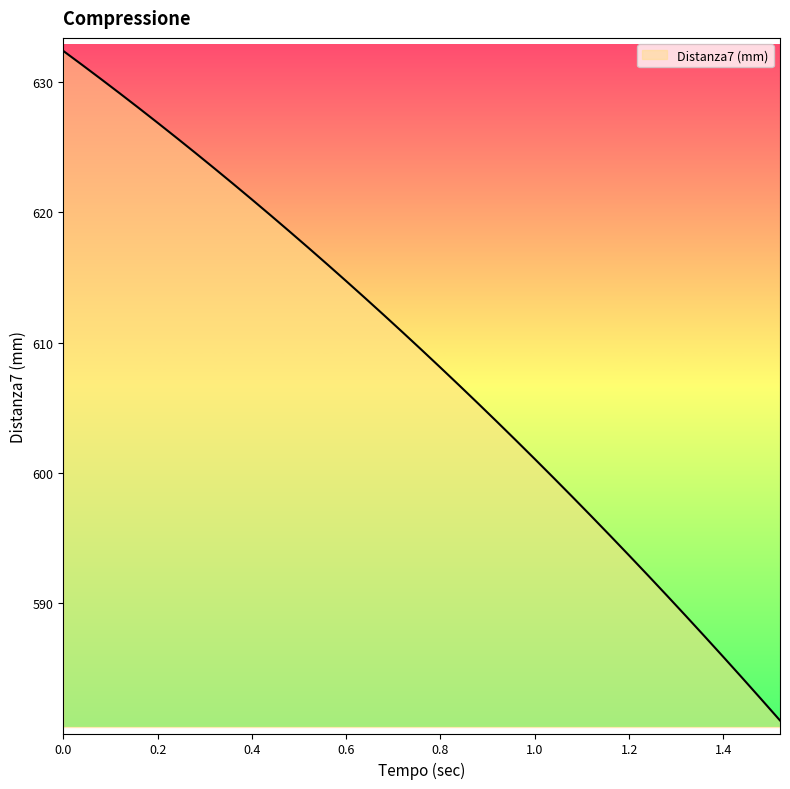

What is the greatest value displayed?

632.4